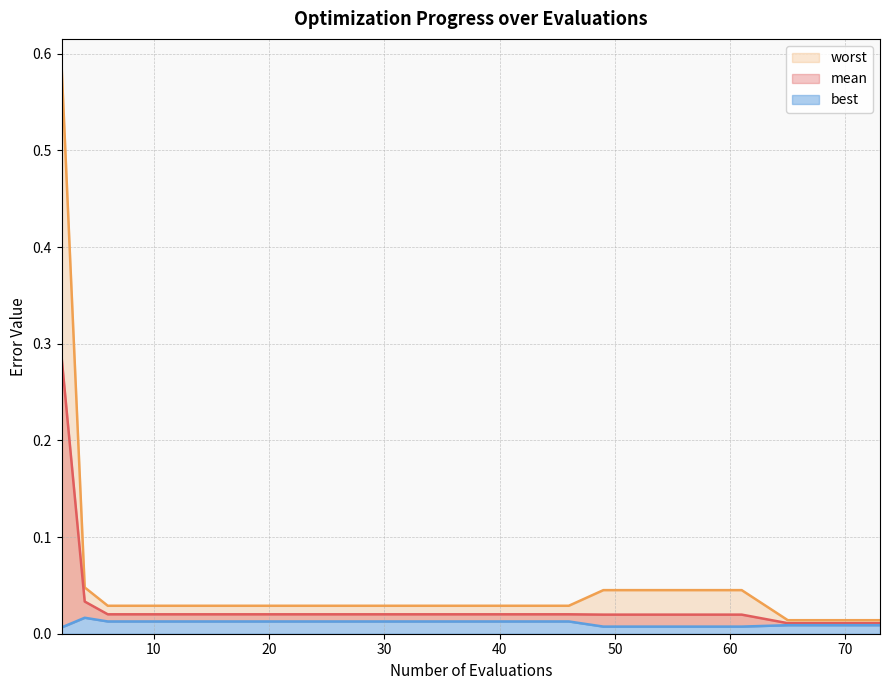

True or false: mean and worst intersect in this chart.

False